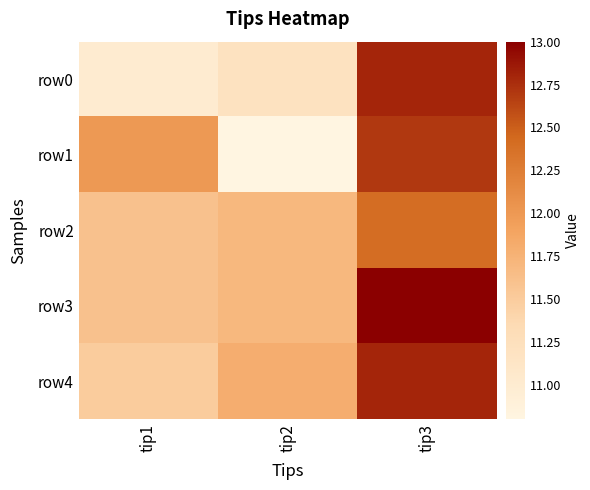

Reading left to right, list all the values displayed in this chart.

row0: tip1=11.0	tip2=11.2	tip3=12.8
row1: tip1=12.0	tip2=10.8	tip3=12.7
row2: tip1=11.6	tip2=11.7	tip3=12.4
row3: tip1=11.6	tip2=11.7	tip3=13.0
row4: tip1=11.5	tip2=11.8	tip3=12.8